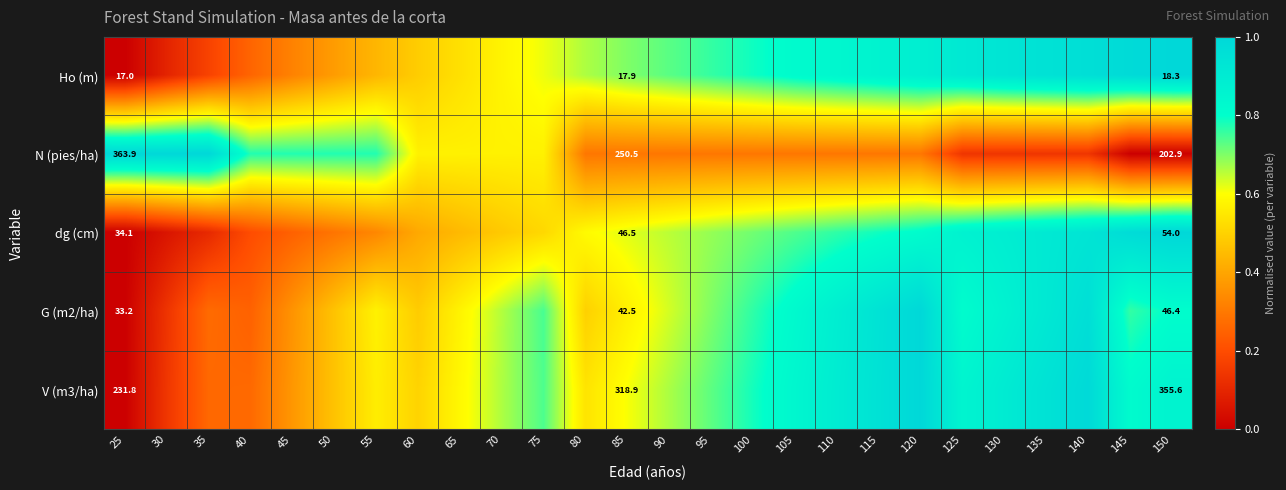

Is it true that V (m3/ha) equals 0.1 at 45?

False